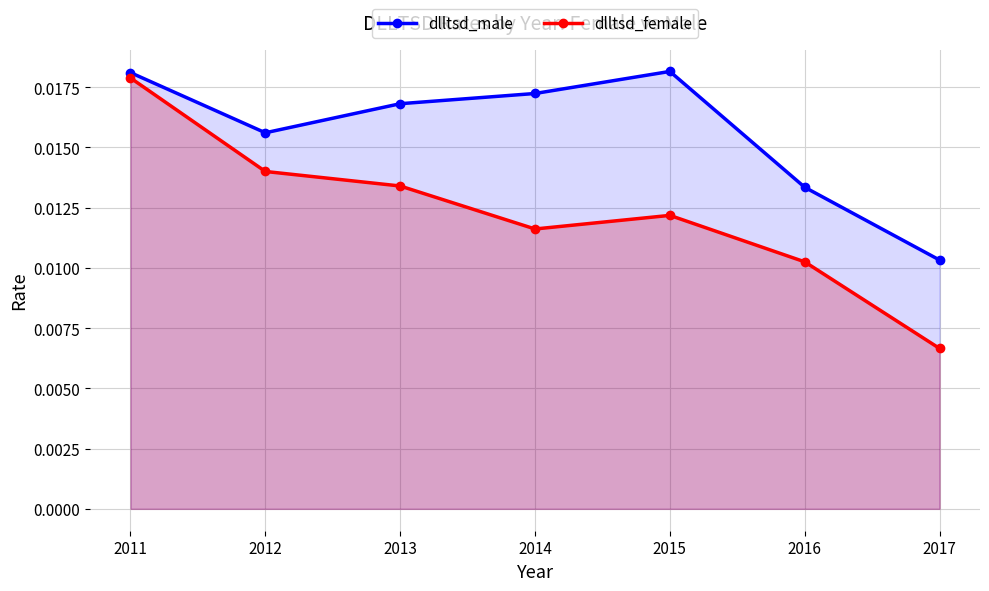

Between 2017 and 2016, which is larger?

2016